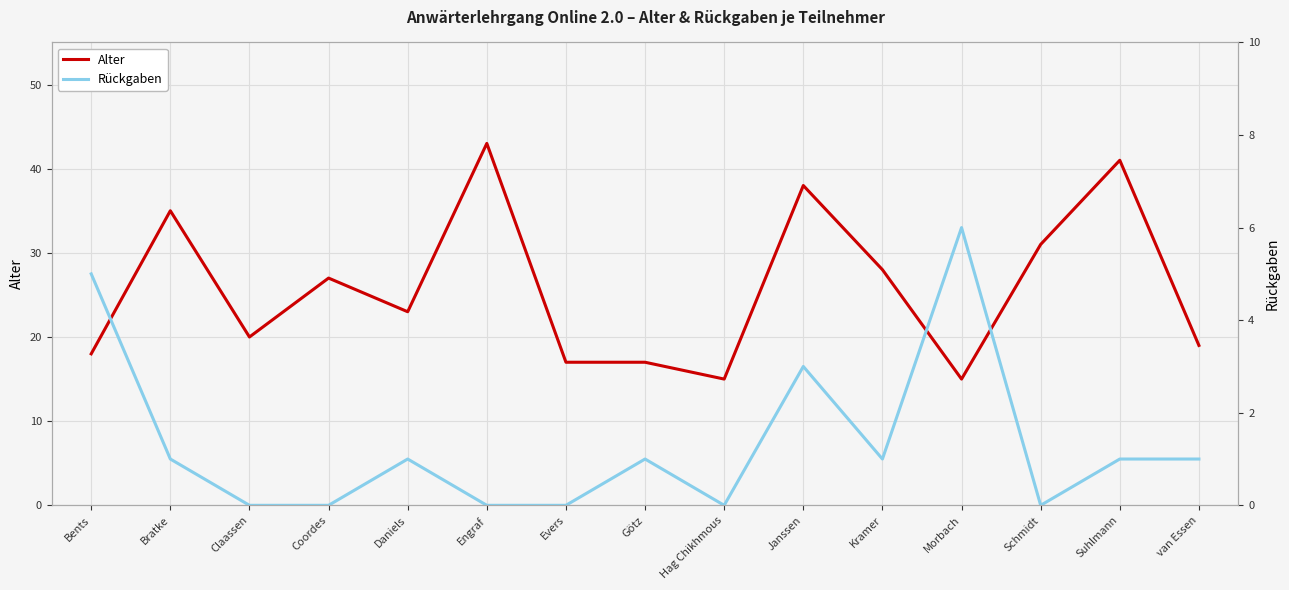

Reading left to right, list all the values displayed in this chart.

Alter: Bents=18	Bratke=35	Claassen=20	Coordes=27	Daniels=23	Engraf=43	Evers=17	Götz=17	Hag Chikhmous=15	Janssen=38	Kramer=28	Morbach=15	Schmidt=31	Suhlmann=41	van Essen=19
Rückgaben: Bents=5	Bratke=1	Claassen=0	Coordes=0	Daniels=1	Engraf=0	Evers=0	Götz=1	Hag Chikhmous=0	Janssen=3	Kramer=1	Morbach=6	Schmidt=0	Suhlmann=1	van Essen=1